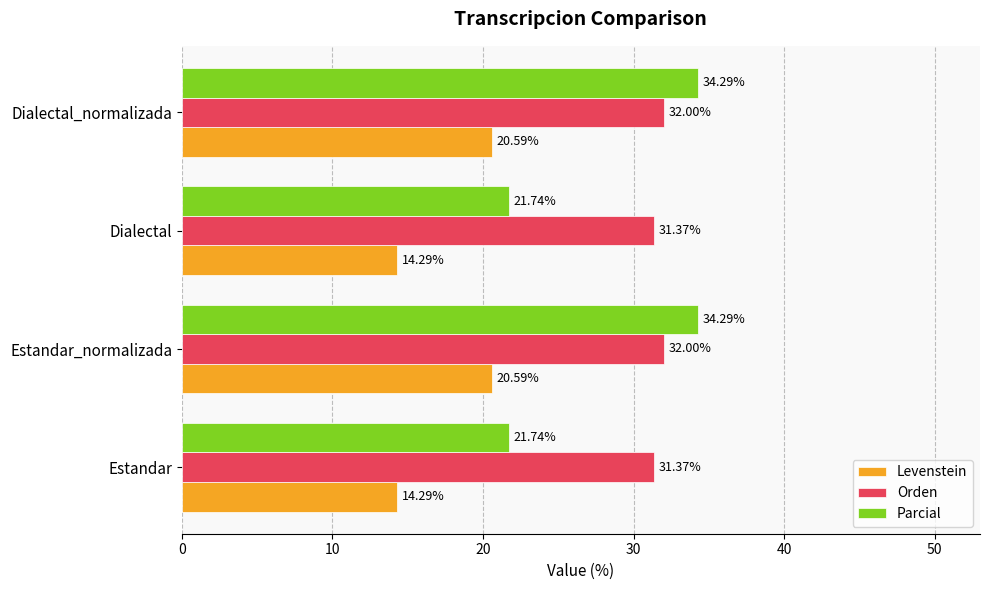

What is the sum of all Levenstein values?

69.7